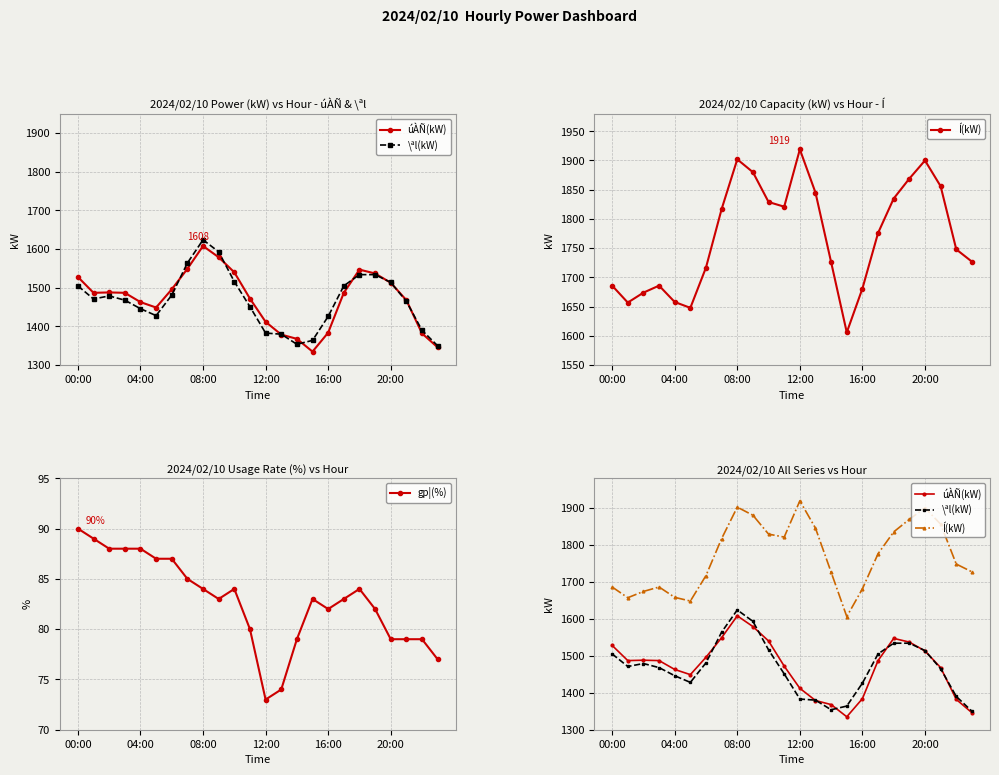

At which label does \ªl(kW) first exceed 1471?

00:00